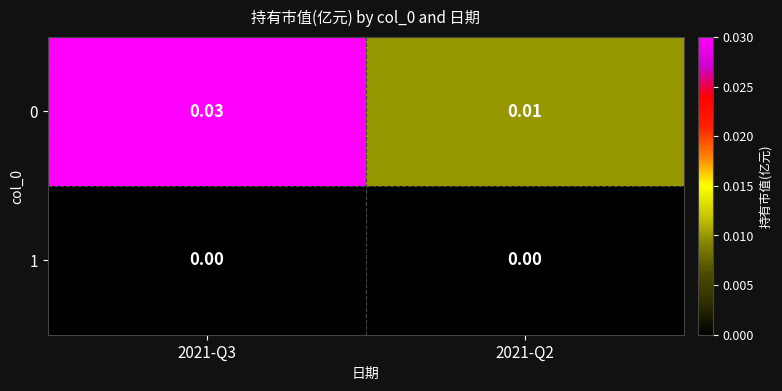

How many distinct data groups are displayed?

2